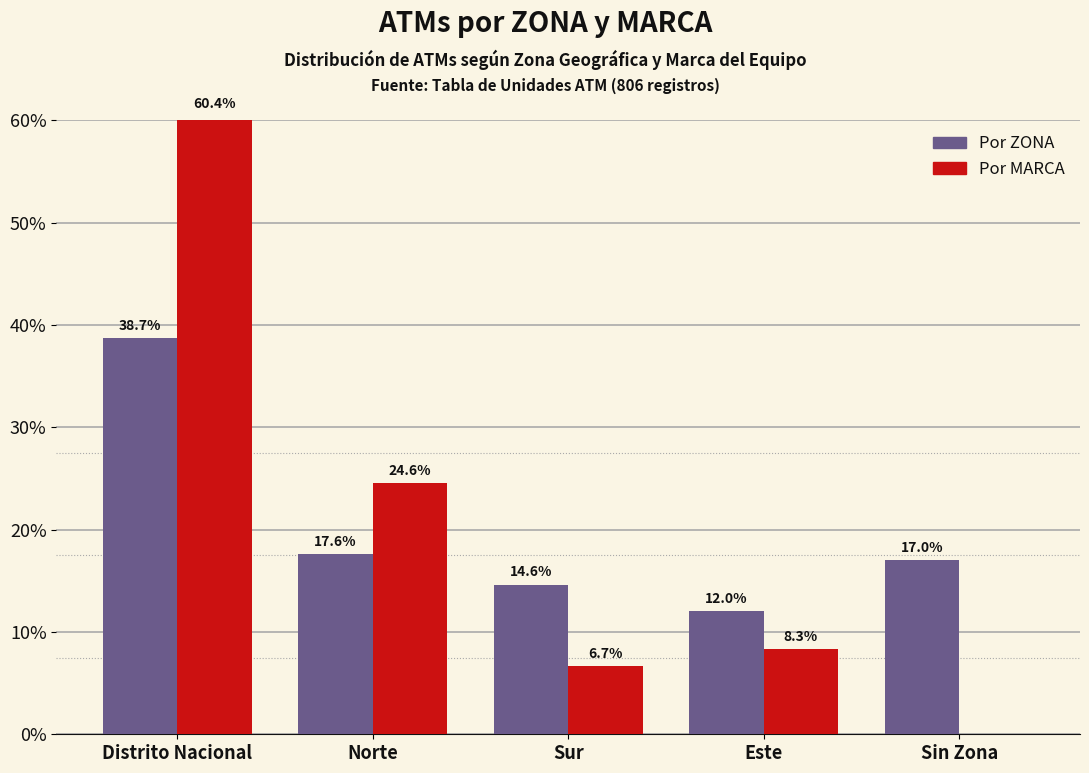

Which series changed the most between Norte and Sur?

Por MARCA